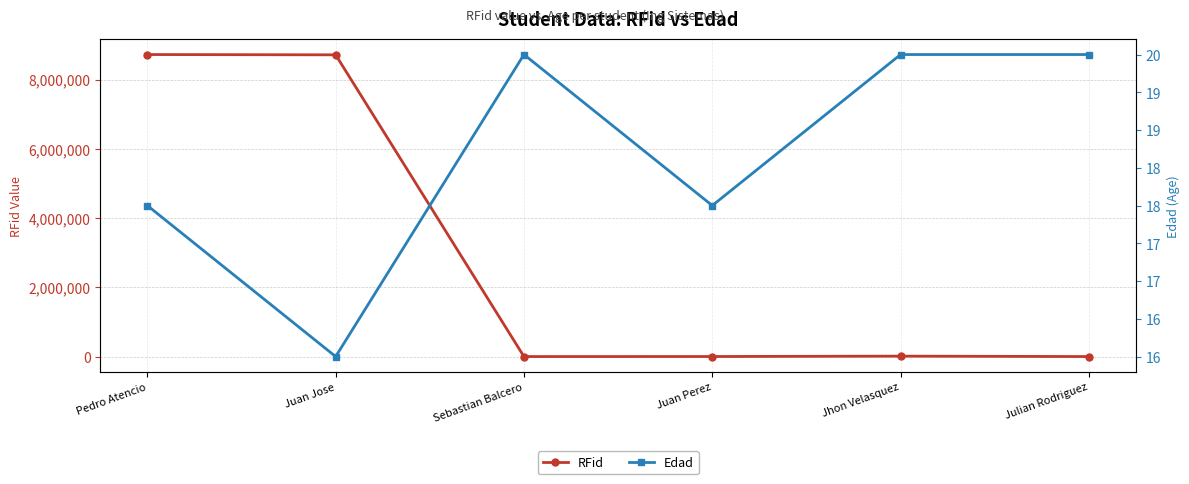

Count the number of categories in the chart.

6